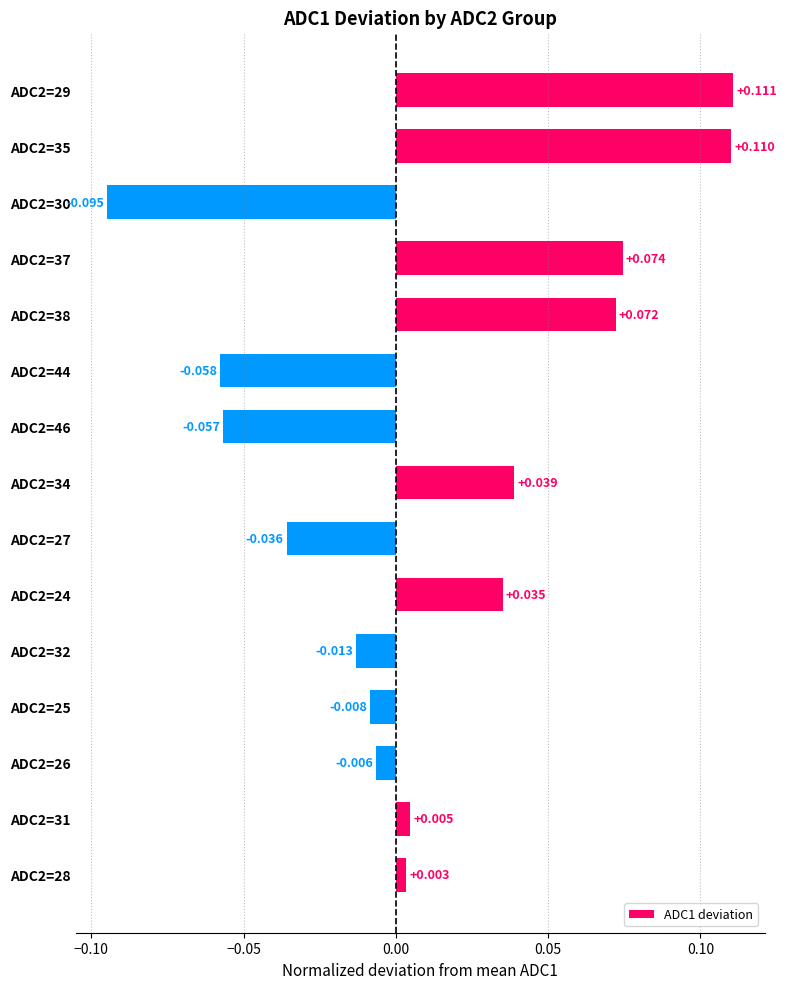

How many data points does each series have?

15